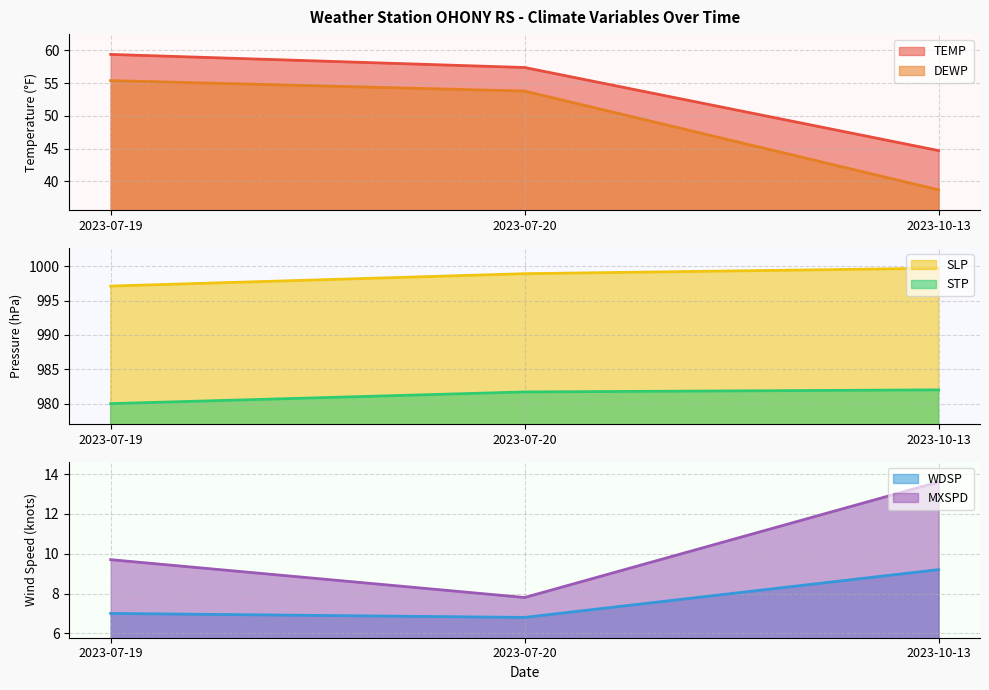

Does the chart display data point markers on the line(s)?

No